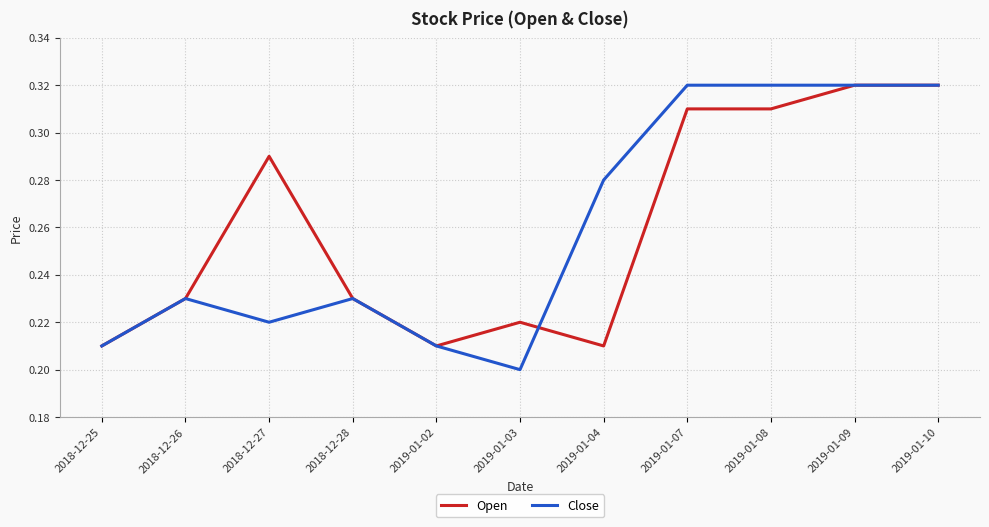

What position from the left is 2018-12-26?

2